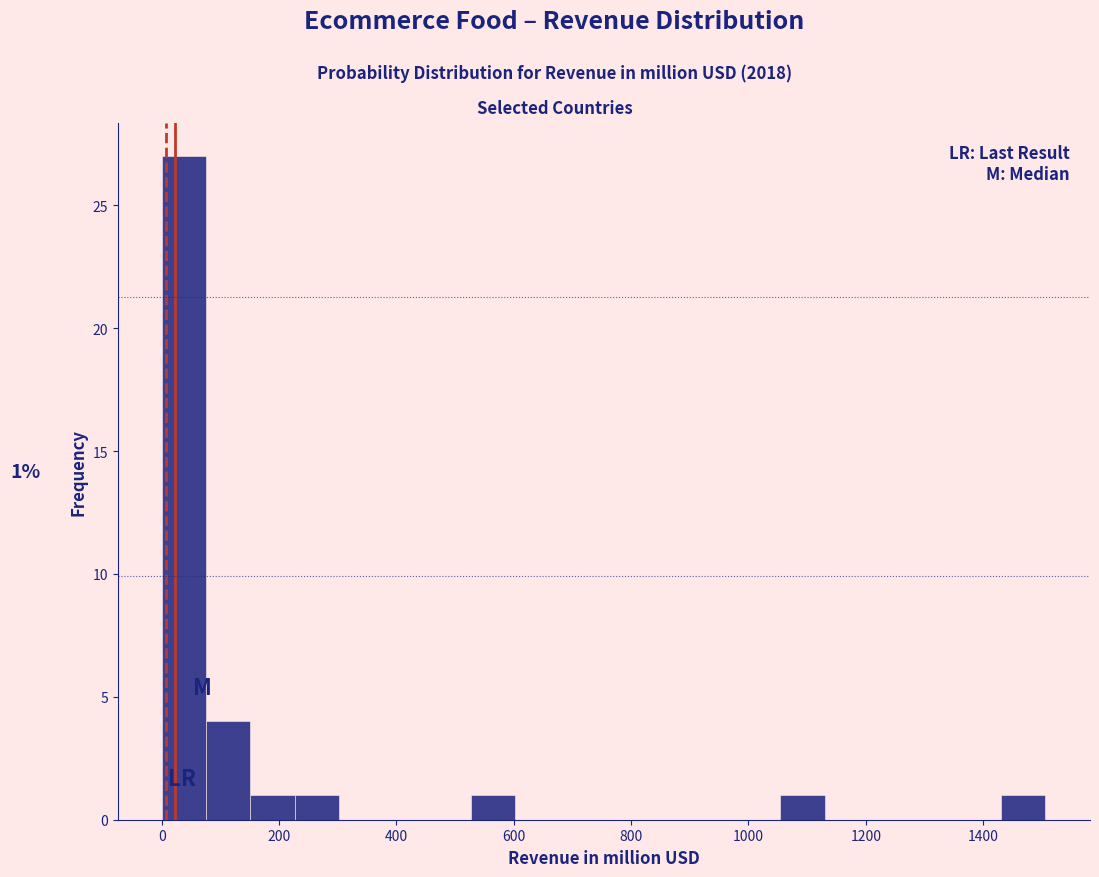

Around what value on the x-axis is the tallest bar? Give the approximate position of its centre, as read against the axis.

40